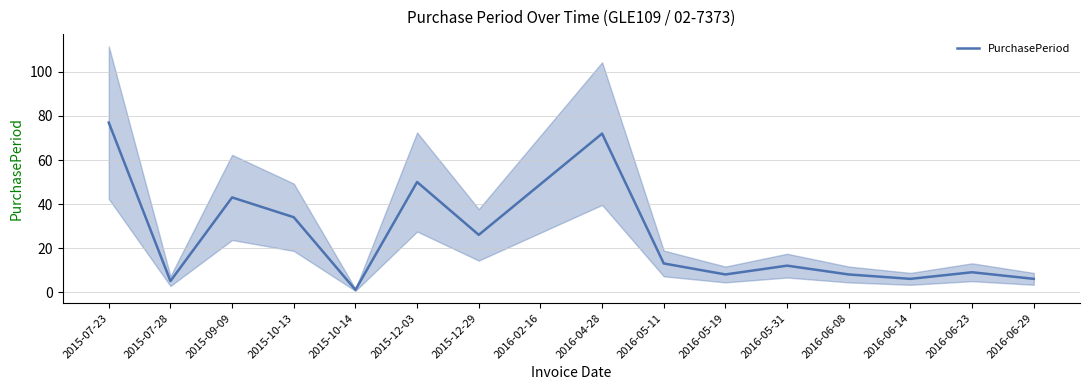

What is the minimum value shown in the chart?

1